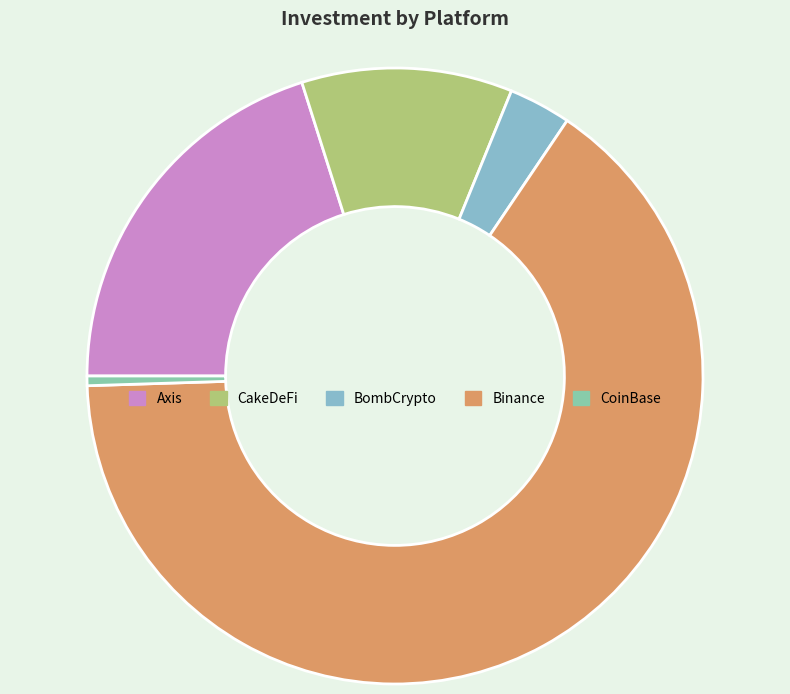

How many segments does this pie chart have?

5